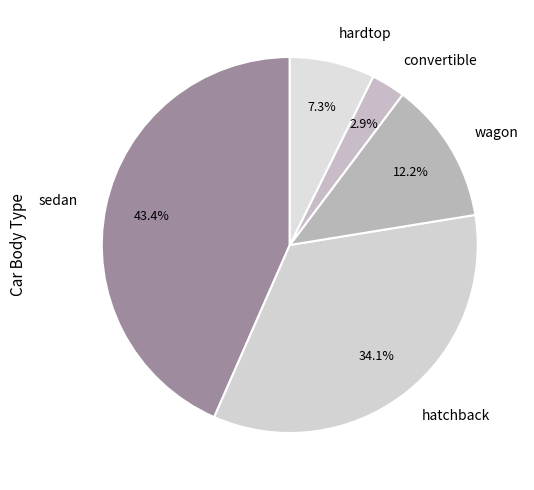

What is the largest slice in the pie chart?

sedan